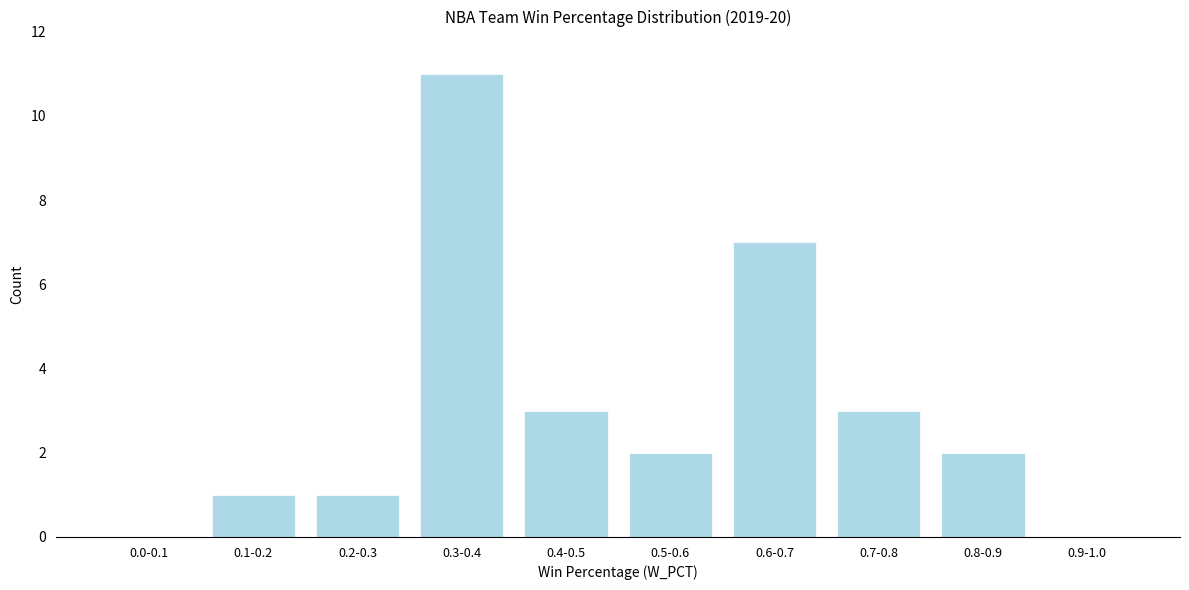

Reading right to left, extract all data points from this chart.

0.9-1.0=0	0.8-0.9=2	0.7-0.8=3	0.6-0.7=7	0.5-0.6=2	0.4-0.5=3	0.3-0.4=11	0.2-0.3=1	0.1-0.2=1	0.0-0.1=0